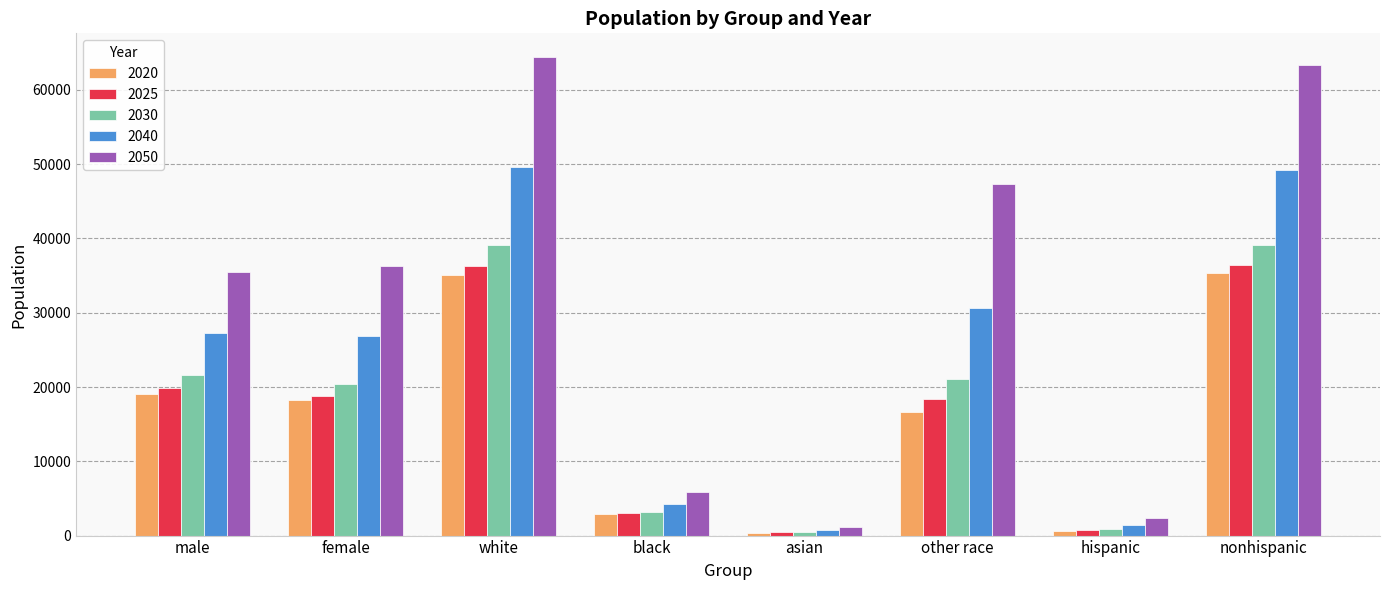

What is the average value of the 2030 series?

18251.3